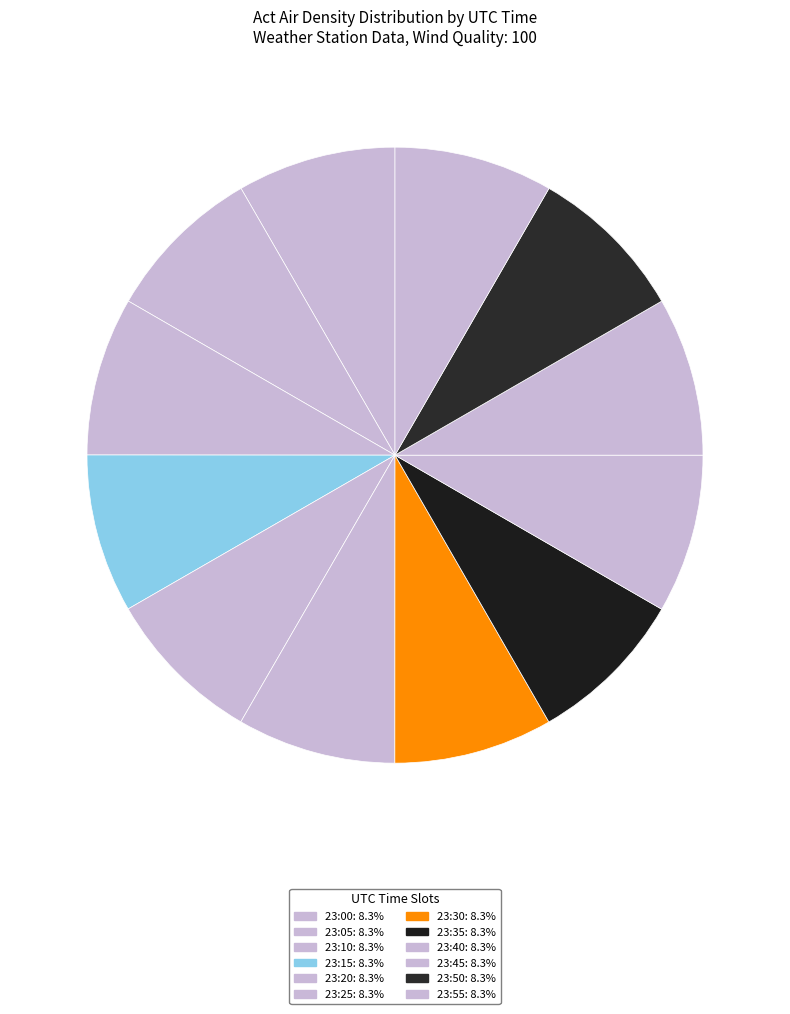

The 23:40 slice represents 1% of the pie. True or false?

False